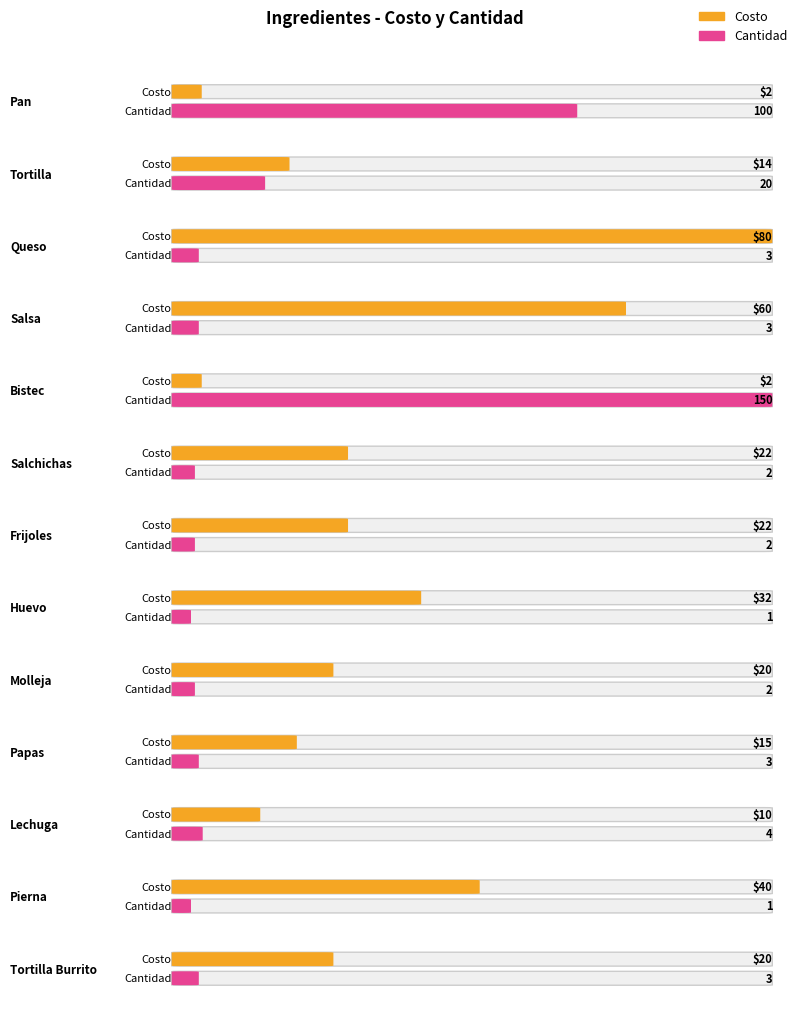

What is the difference between the Costo values at Queso and Lechuga?

70